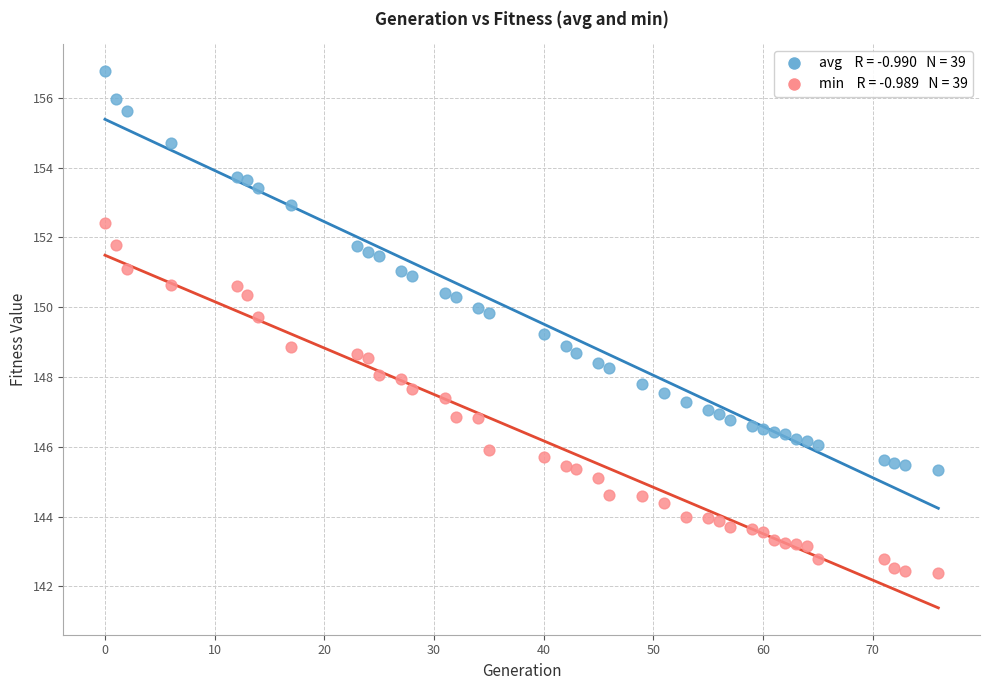

Across all data points, what is the range of X values (max minus min)?

76.0